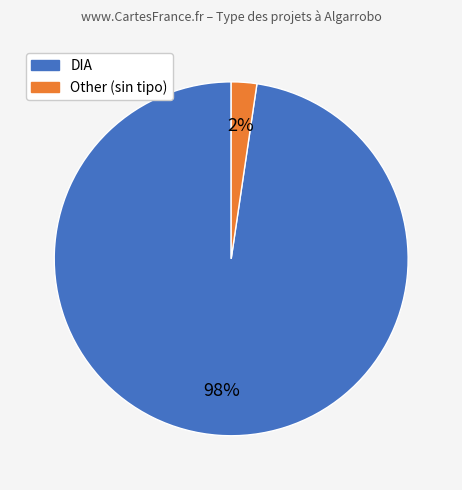

How many segments does this pie chart have?

2